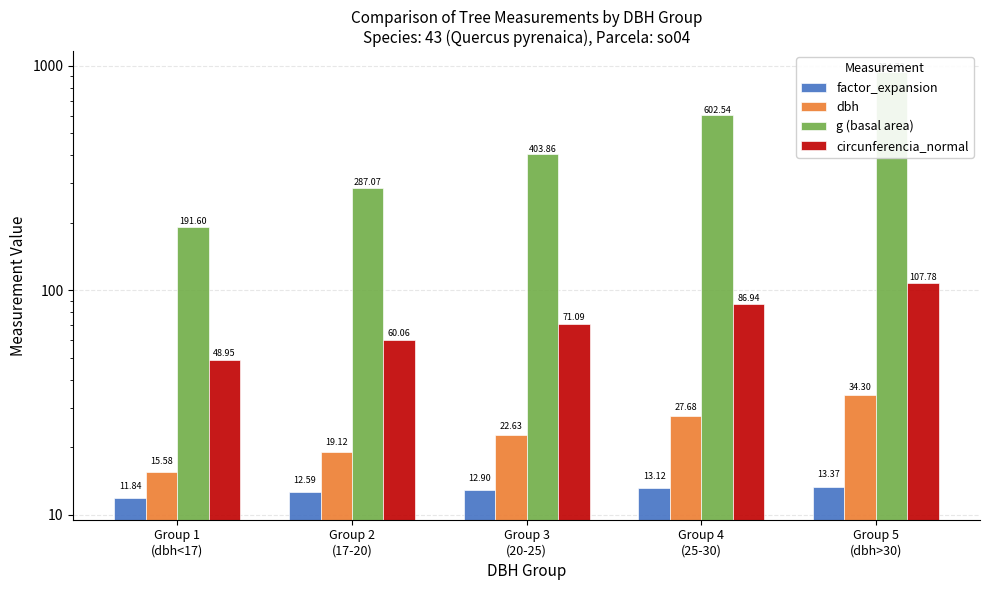

What are all the series names shown in the legend?

factor_expansion, dbh, g (basal area), circunferencia_normal